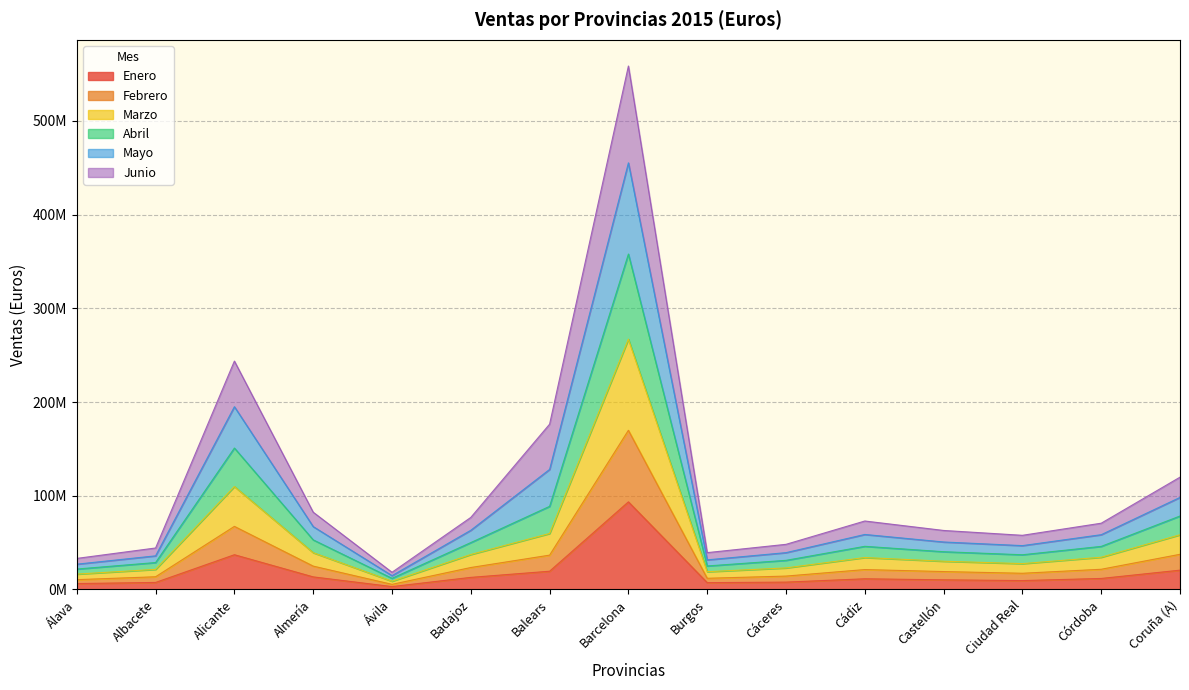

How many data points does each series have?

15